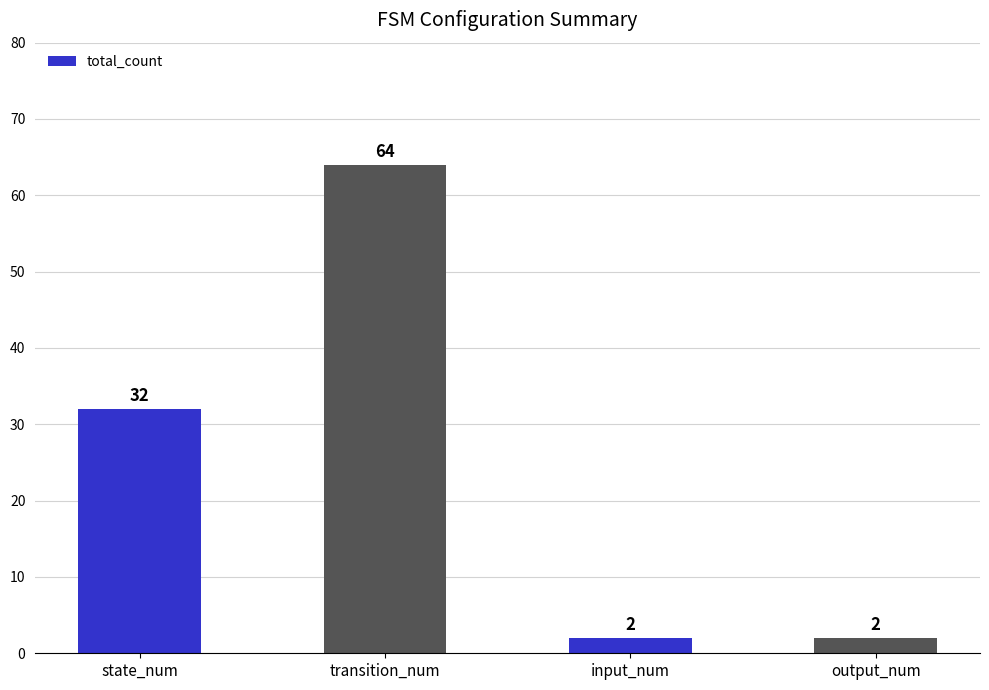

How many bars are there in total?

4